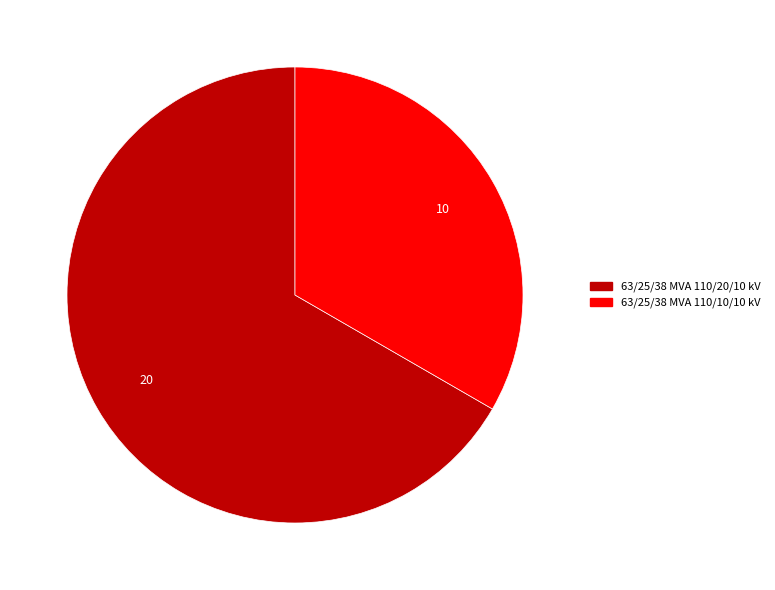

Which slice is the largest?

63/25/38 MVA 110/20/10 kV